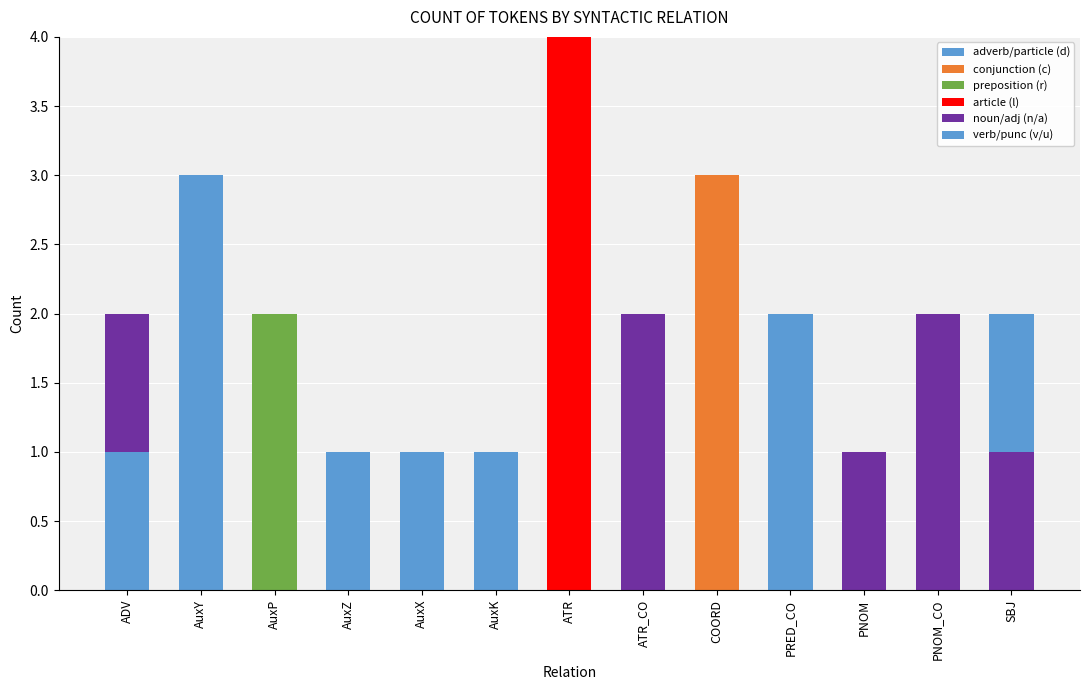

Which series has the largest total across all categories?

noun/adj (n/a)